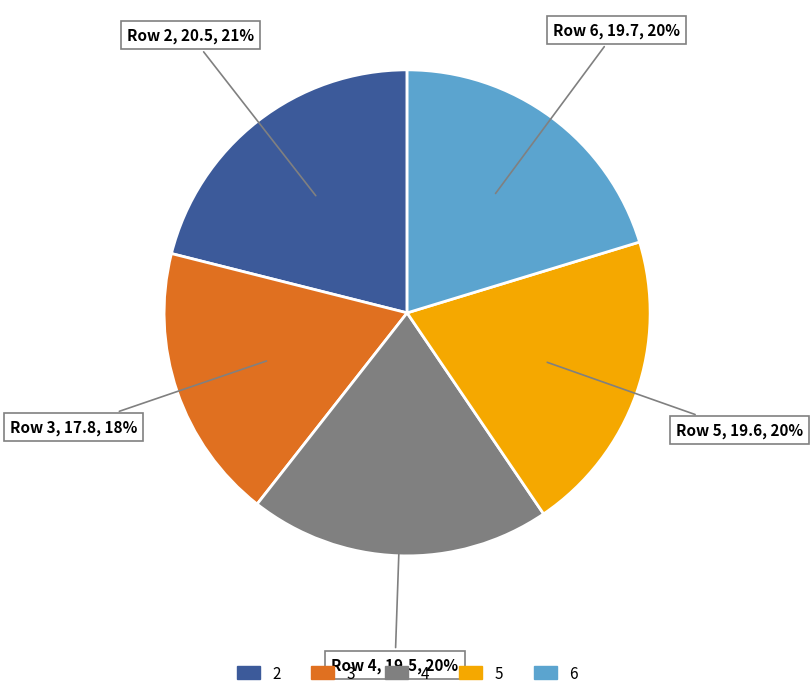

What is the ratio of the value at 3 to the value at 4?

0.9